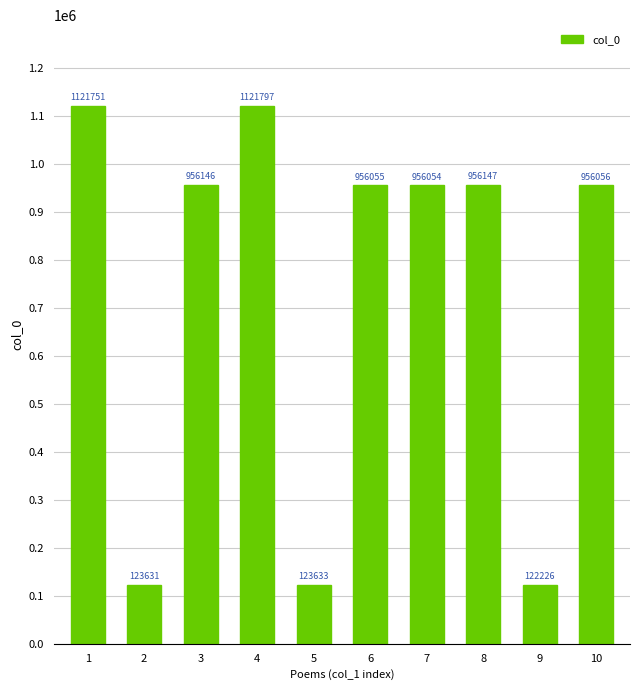

At which category does the chart reach its peak across all series?

4